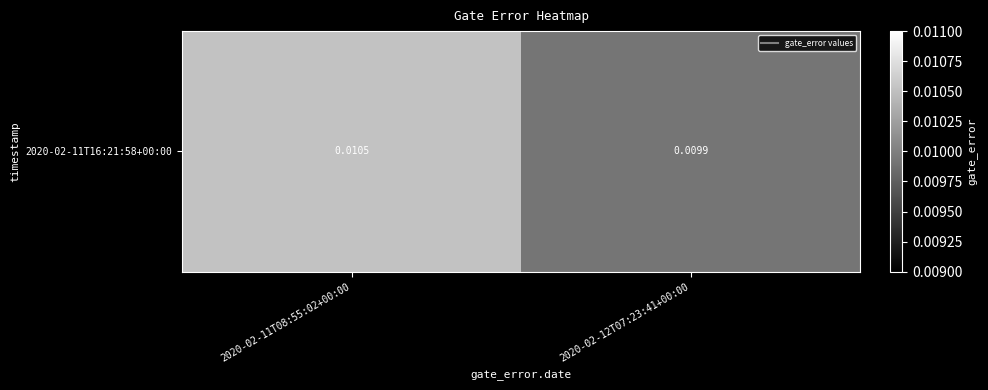

List the labels in order of value, largest first.

2020-02-11T08:55:02+00:00, 2020-02-12T07:23:41+00:00